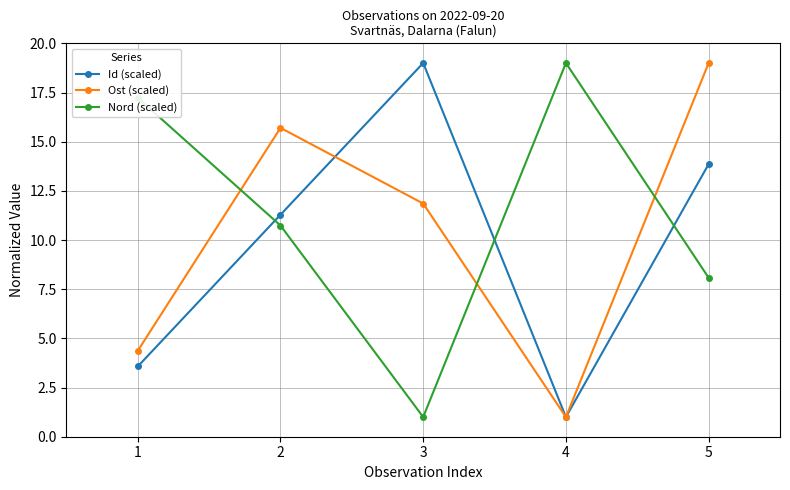

Where is the first local maximum for Ost (scaled)?

2